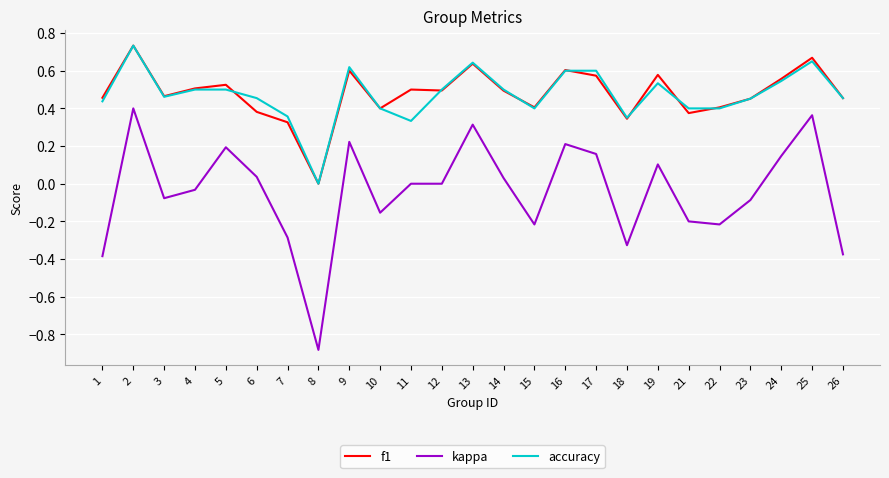

True or false: f1 has a value of 0.4 at 21.

True